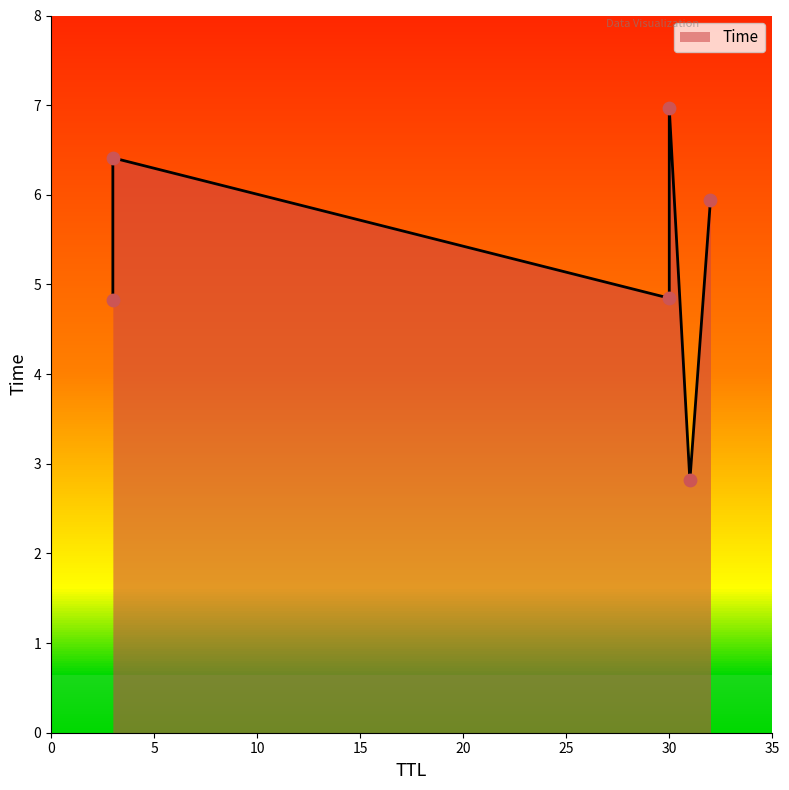

What is the ratio of the value at 3 to the value at 30?

1.3